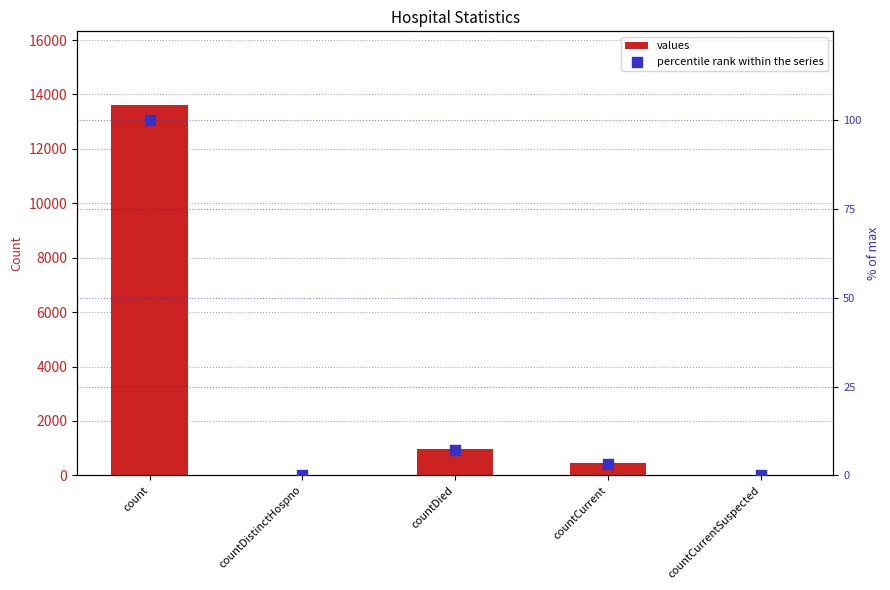

Which series has the largest total across all categories?

values